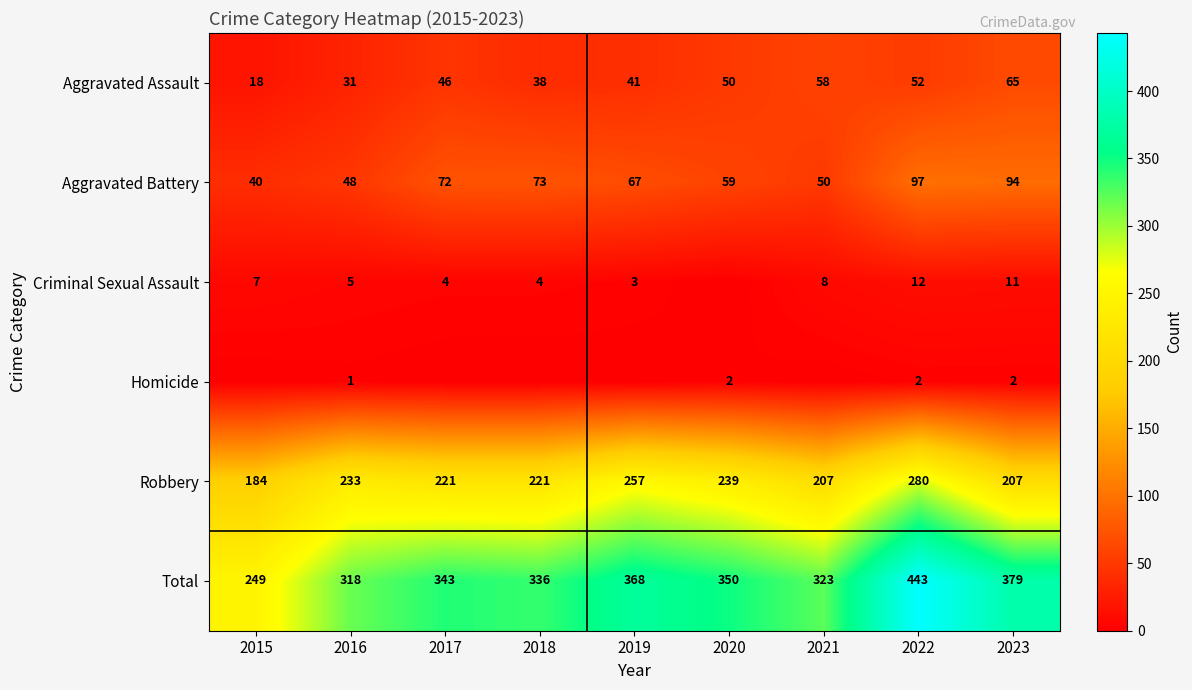

What is the average value of the Robbery series?

228